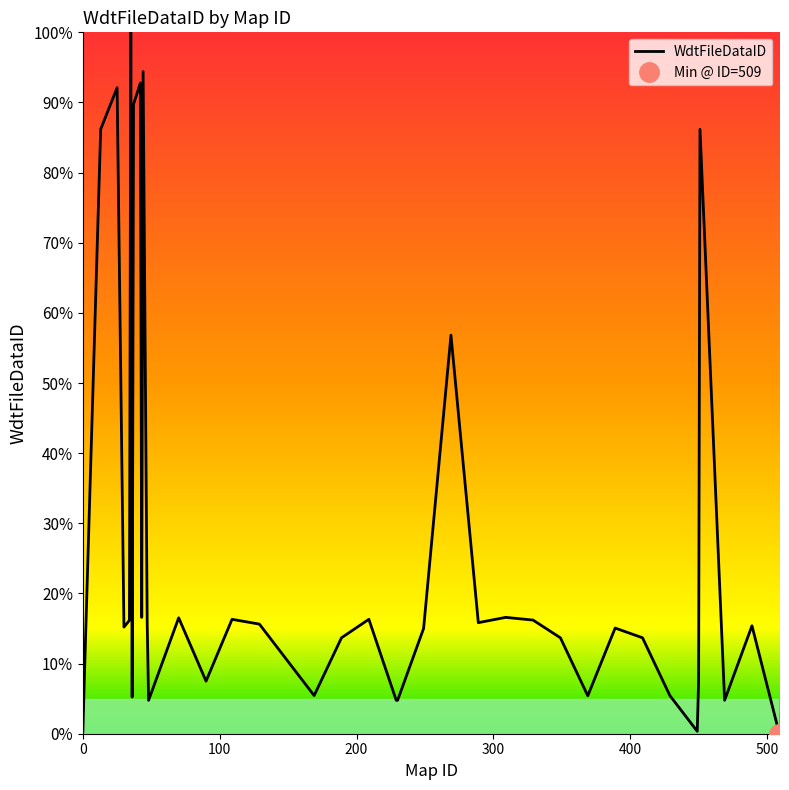

List the labels in order of value, smallest first.

509, 449, 0, 48, 230, 229, 469, 36, 369, 429, 169, 90, 450, 1, 349, 409, 189, 249, 389, 30, 489, 129, 47, 289, 33, 34, 329, 109, 209, 70, 43, 309, 269, 451, 13, 37, 25, 42, 44, 35